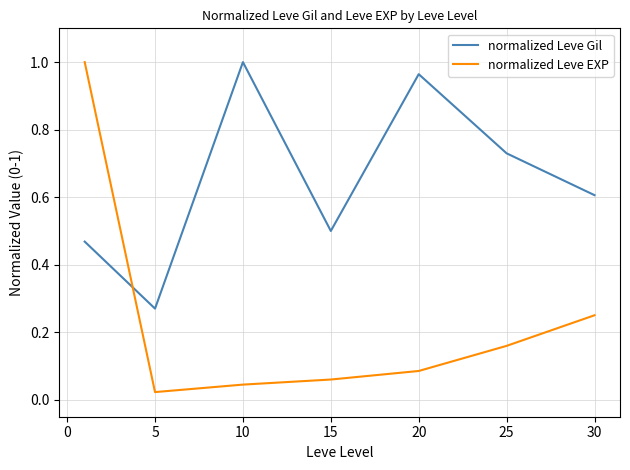

How many lines are shown in the chart?

2